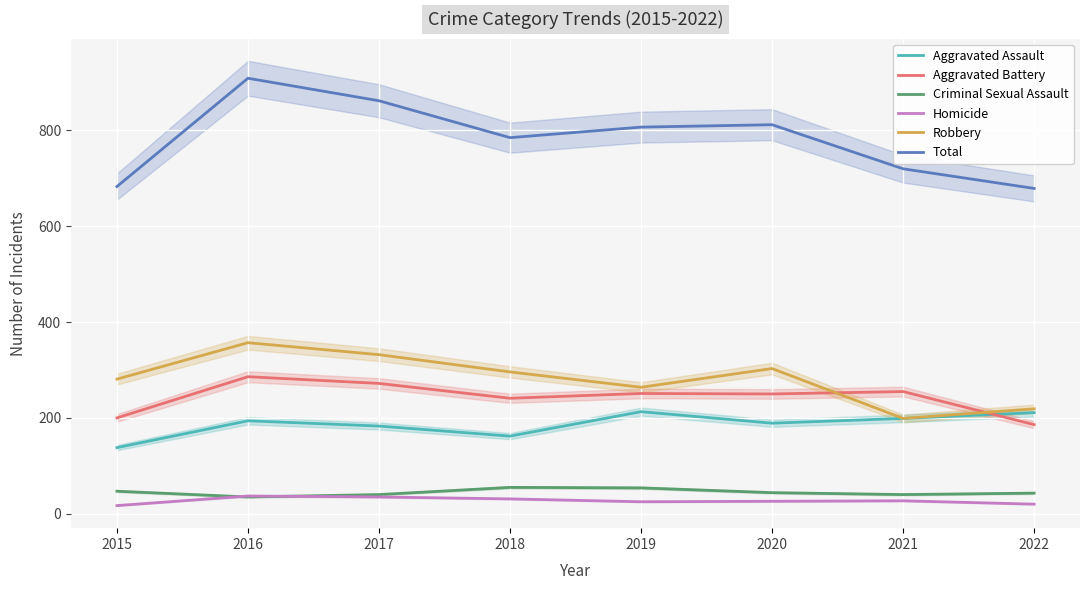

What is the difference between the highest and lowest values at 2022?

659